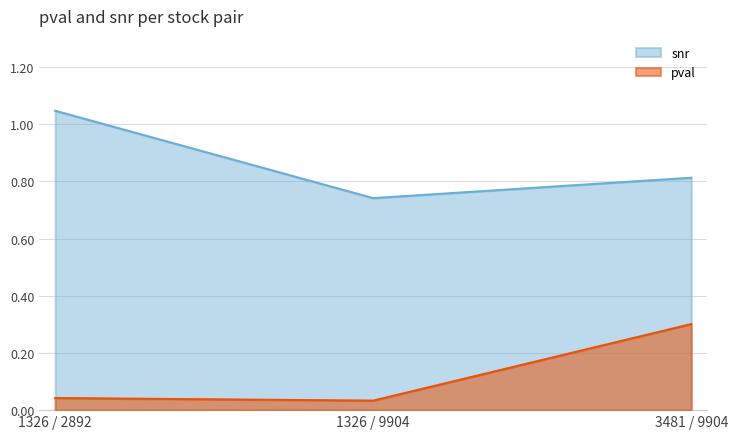

How many categories are shown in the chart?

3